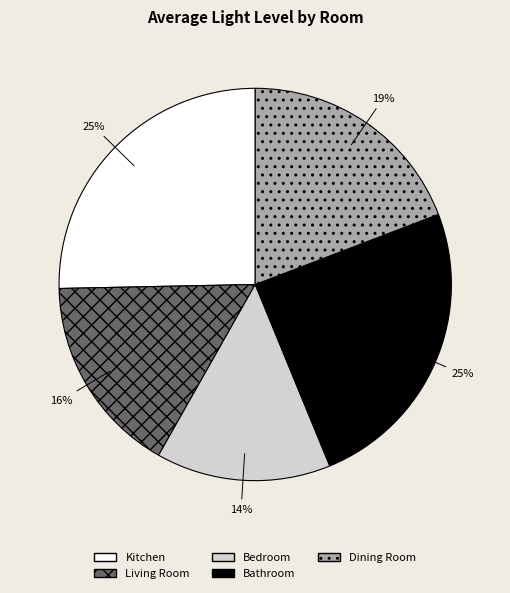

To the nearest percent, what is the average slice percentage?

20%